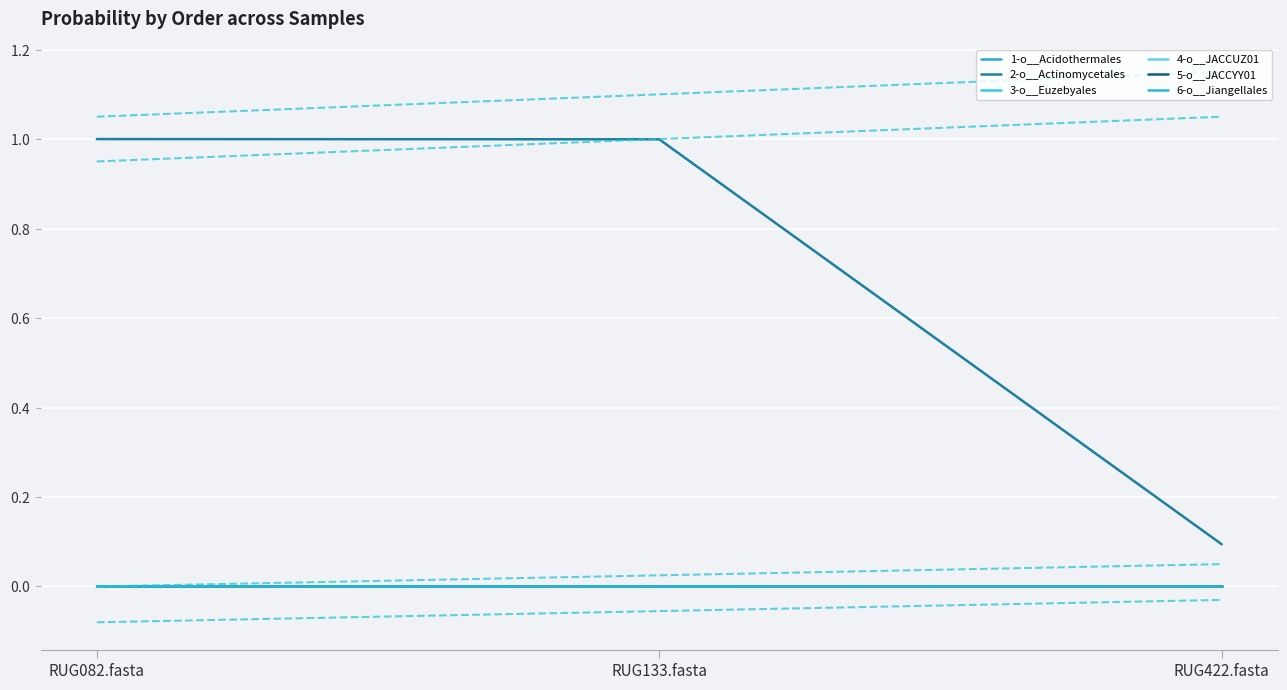

What value does the 2-o__Actinomycetales series have at RUG082.fasta?

1.0